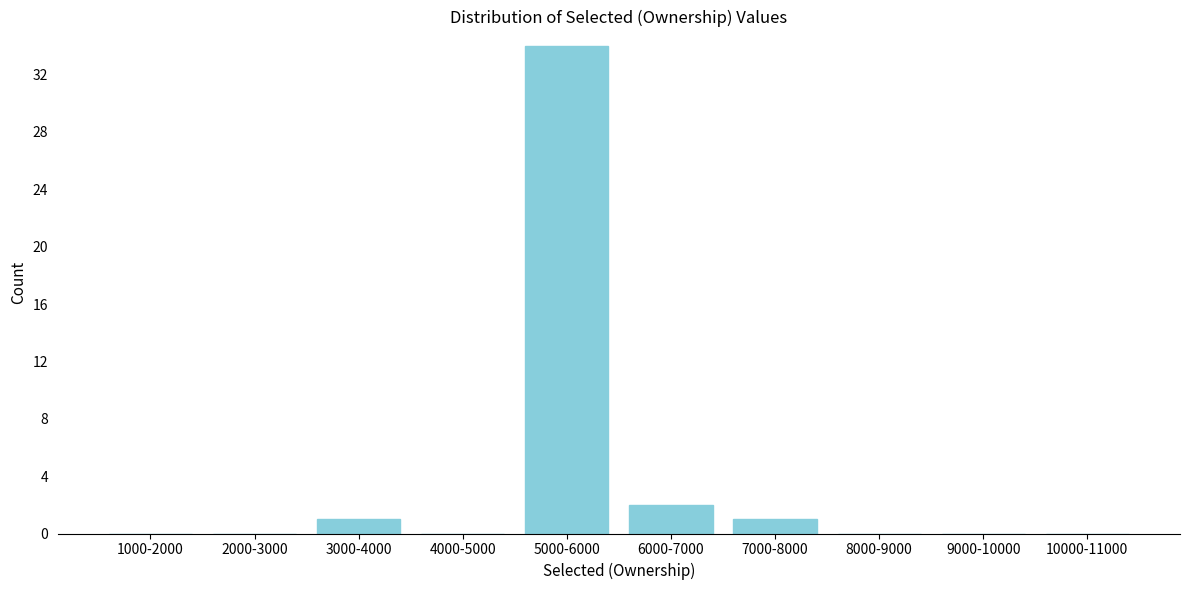

Reading left to right, what are all the values shown in this chart?

1000-2000=0	2000-3000=0	3000-4000=1	4000-5000=0	5000-6000=34	6000-7000=2	7000-8000=1	8000-9000=0	9000-10000=0	10000-11000=0